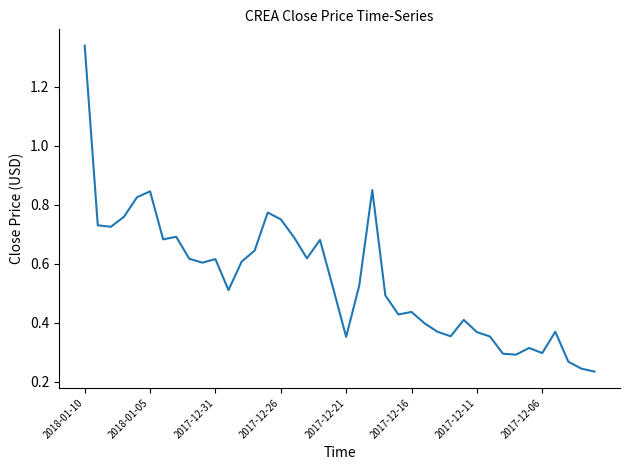

How many lines are shown in the chart?

1